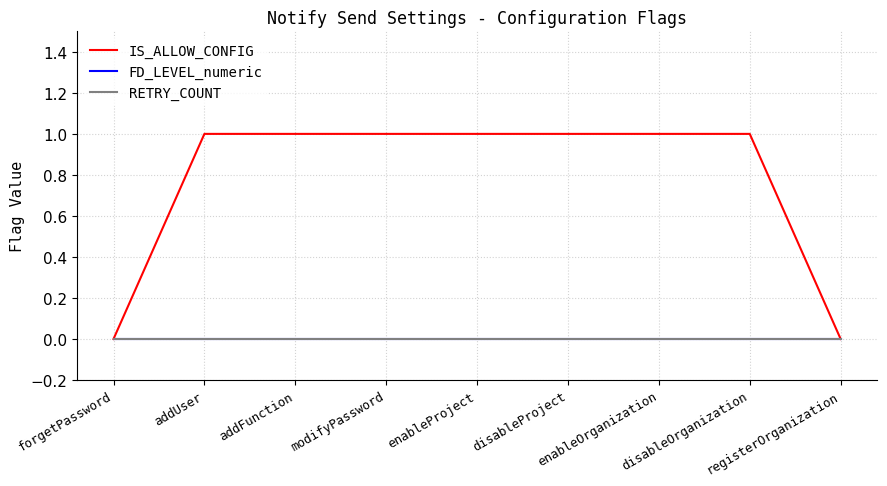

How many IS_ALLOW_CONFIG values are between 1 and 2?

7